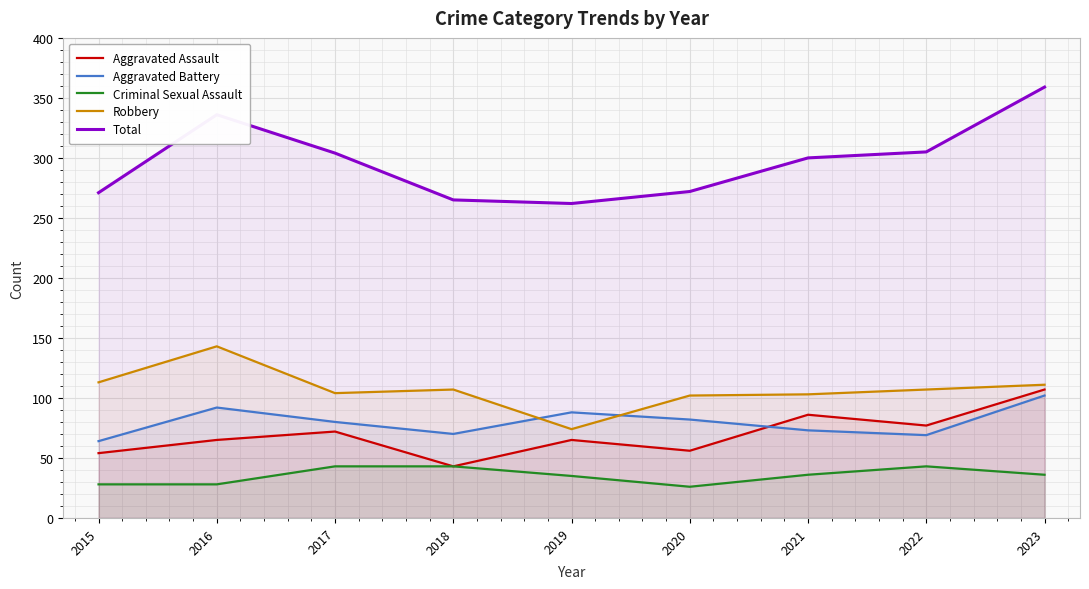

Rank the series by their maximum value, from highest to lowest.

Total, Robbery, Aggravated Assault, Aggravated Battery, Criminal Sexual Assault